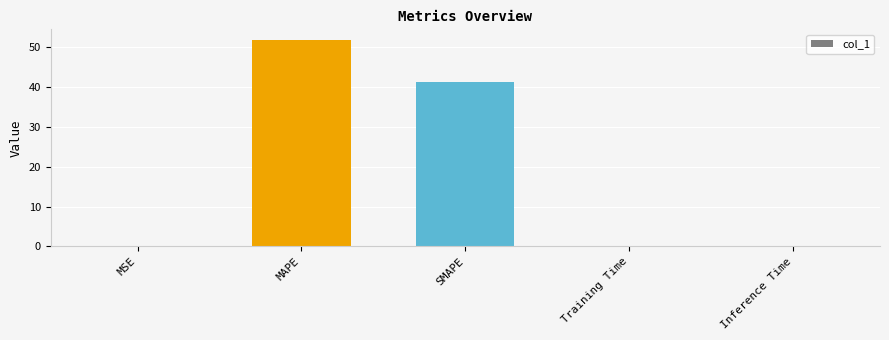

What is the average value?

18.6